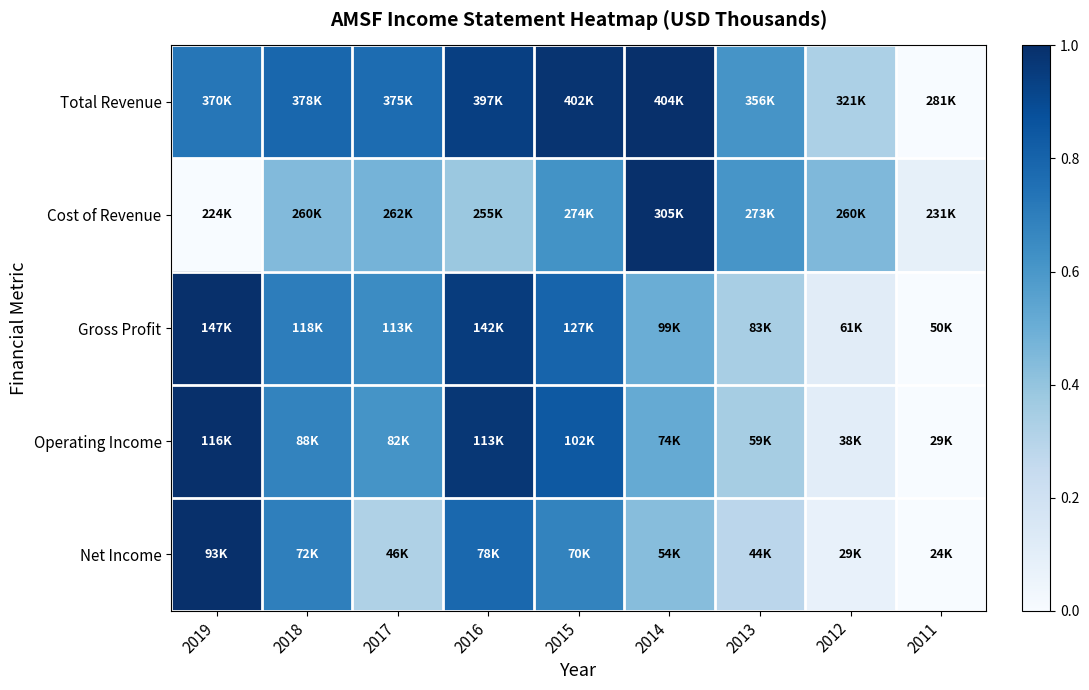

What is the maximum value shown in the chart?

1.0